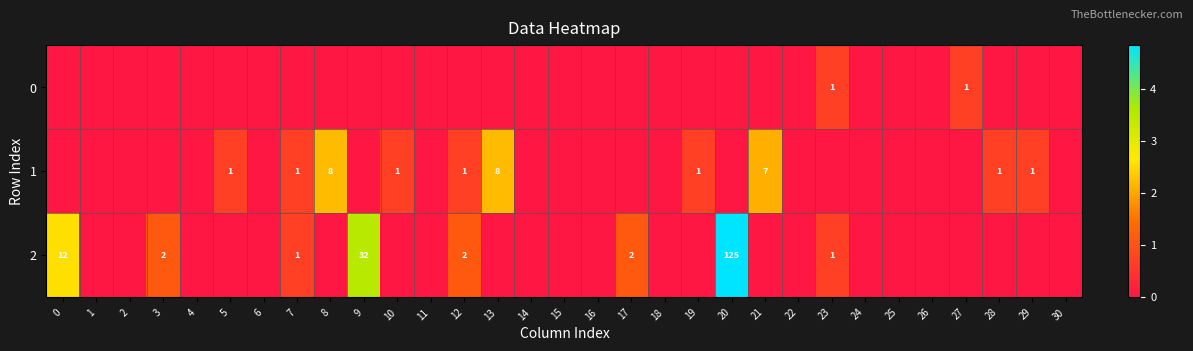

The 2 series shows 2 at 17. True or false?

True